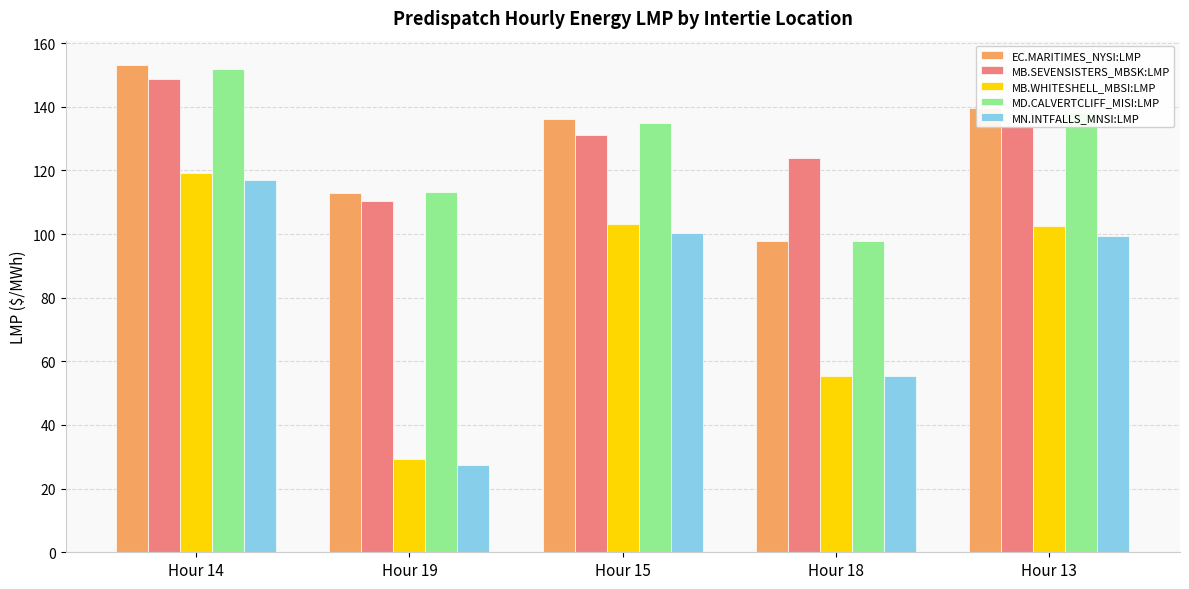

The value of MB.WHITESHELL_MBSI:LMP at Hour 15 is 103.0. True or false?

True